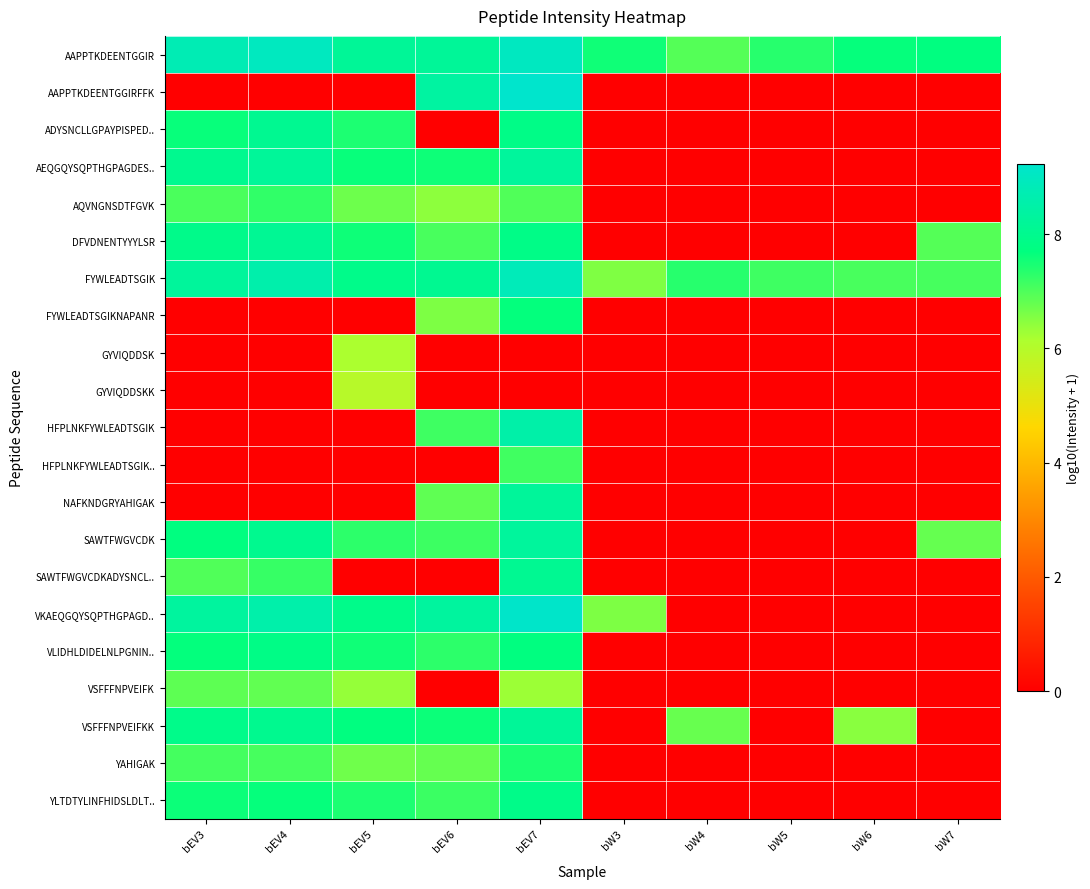

Rank the series by their maximum value, from lowest to highest.

GYVIQDDSKK, GYVIQDDSK, VSFFFNPVEIFK, HFPLNKFYWLEADTSGIK.., AQVNGNSDTFGVK, YAHIGAK, FYWLEADTSGIKNAPANR, VLIDHLDIDELNLPGNIN.., YLTDTYLINFHIDSLDLT.., ADYSNCLLGPAYPISPED.., SAWTFWGVCDKADYSNCL.., DFVDNENTYYYLSR, VSFFFNPVEIFKK, NAFKNDGRYAHIGAK, AEQGQYSQPTHGPAGDES.., SAWTFWGVCDK, HFPLNKFYWLEADTSGIK, FYWLEADTSGIK, AAPPTKDEENTGGIR, VKAEQGQYSQPTHGPAGD.., AAPPTKDEENTGGIRFFK